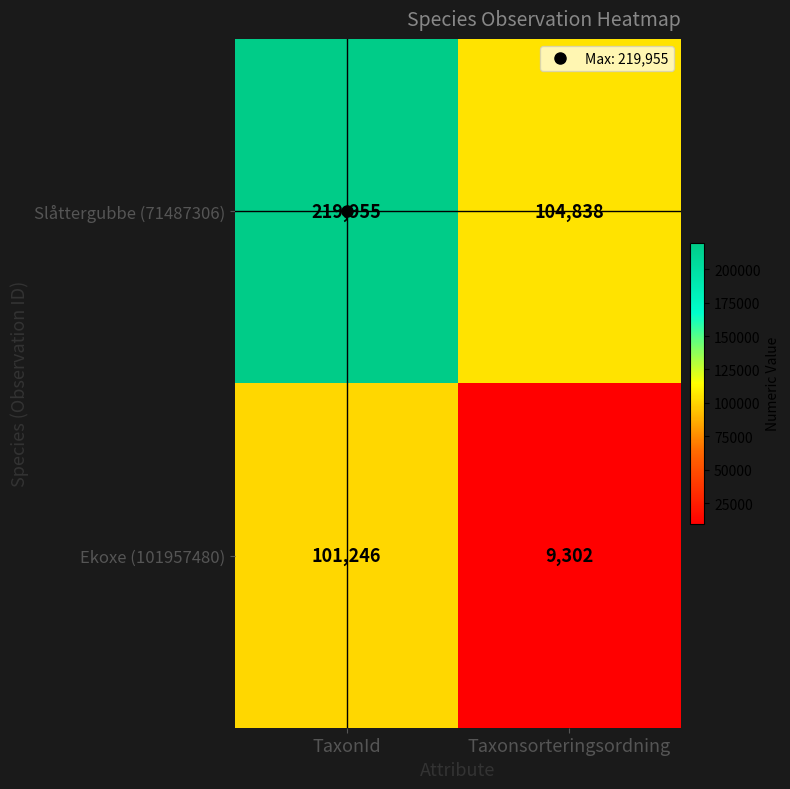

List the series in order of their peak value, highest first.

Slåttergubbe (71487306), Ekoxe (101957480)